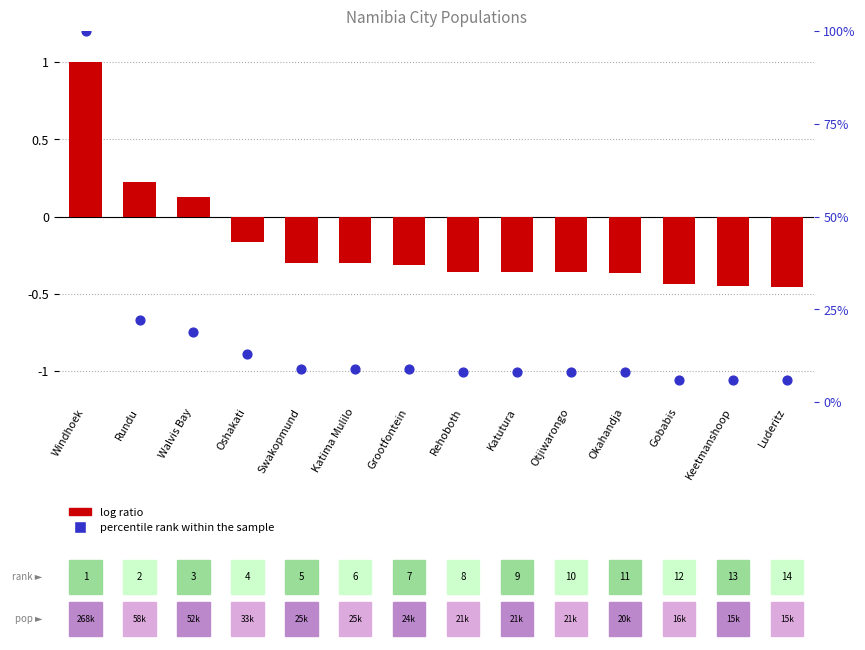

Which series reaches the minimum Y coordinate?

log ratio